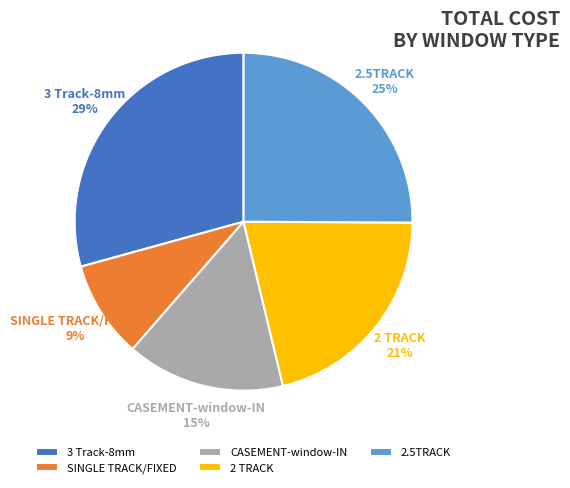

Is it true that 2 TRACK is 21% of the pie?

True